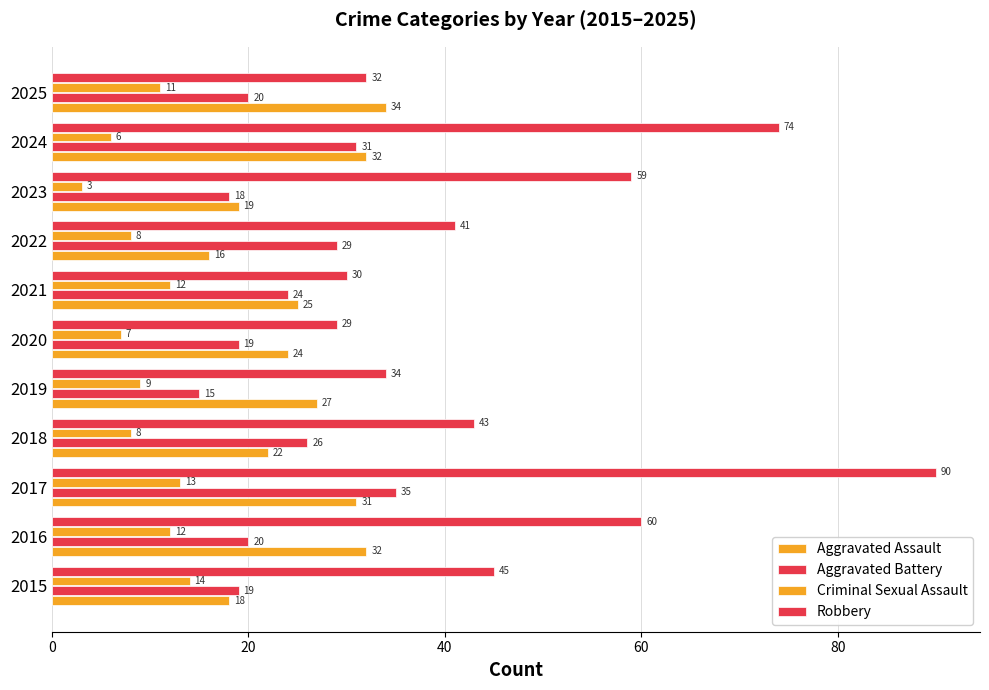

What position from the left is 60?

4